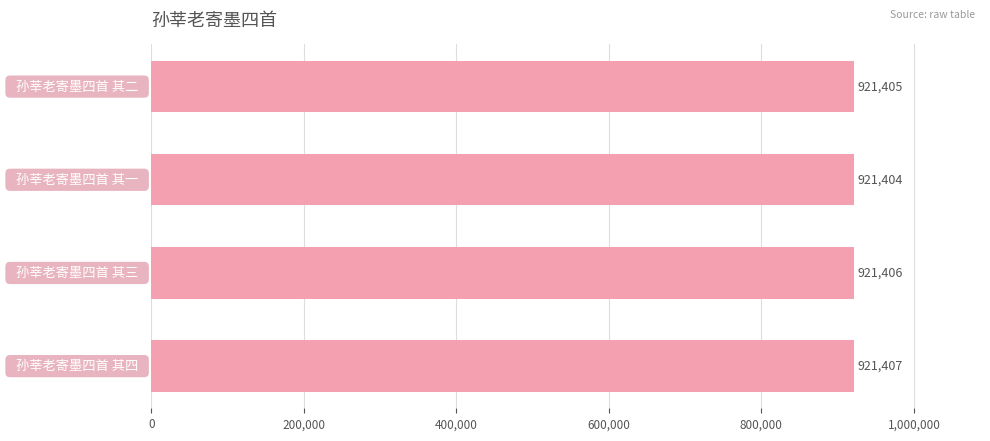

What is the sum of all values?

3685622